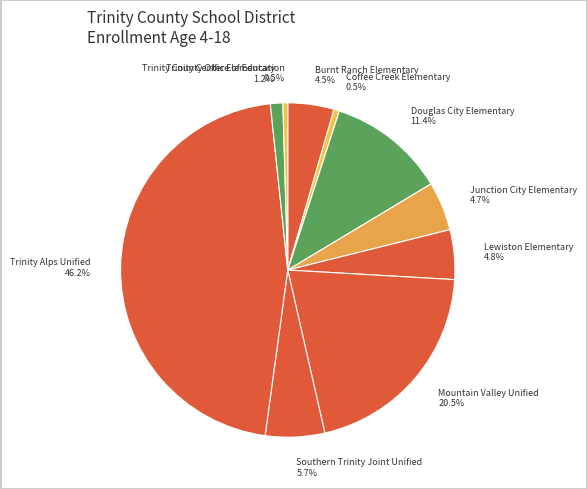

Is it true that Burnt Ranch Elementary is 16% of the pie?

False